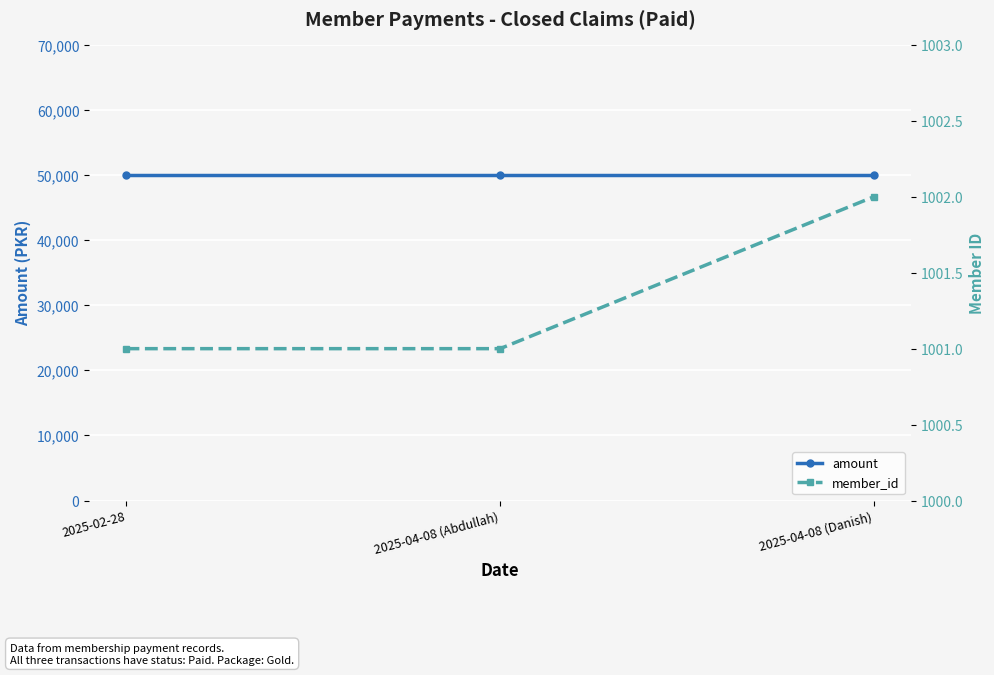

What is the approximate value of amount at 2025-02-28?

50000